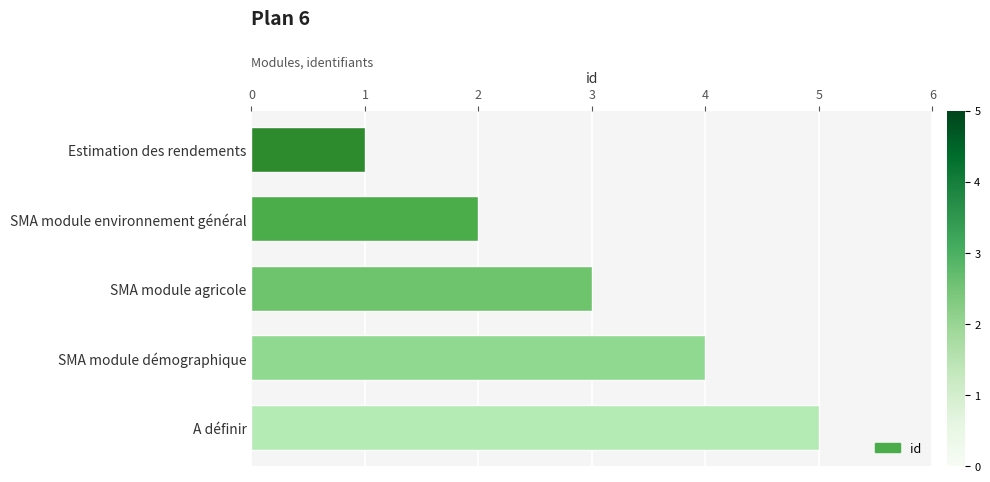

What is the label of the 1st bar from the top?

Estimation des rendements